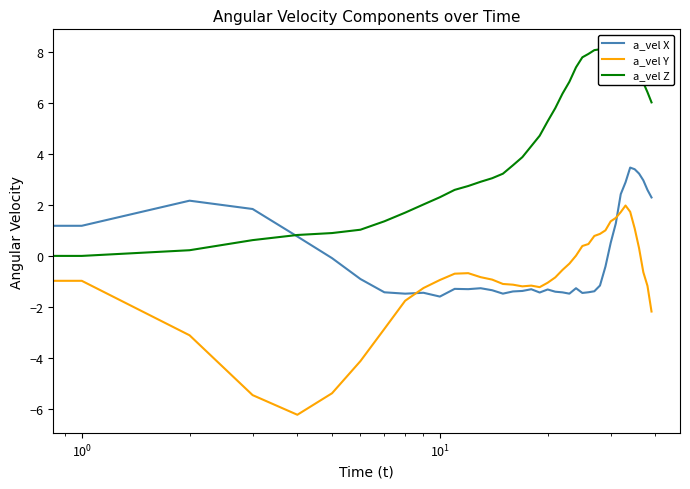

True or false: a_vel Z has more than 2 points higher than both neighbors.

True